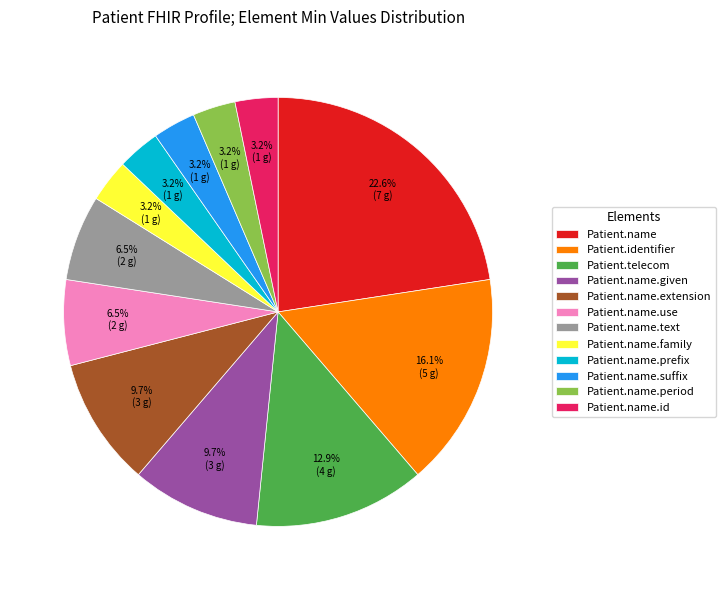

Does any single category account for the majority?

No